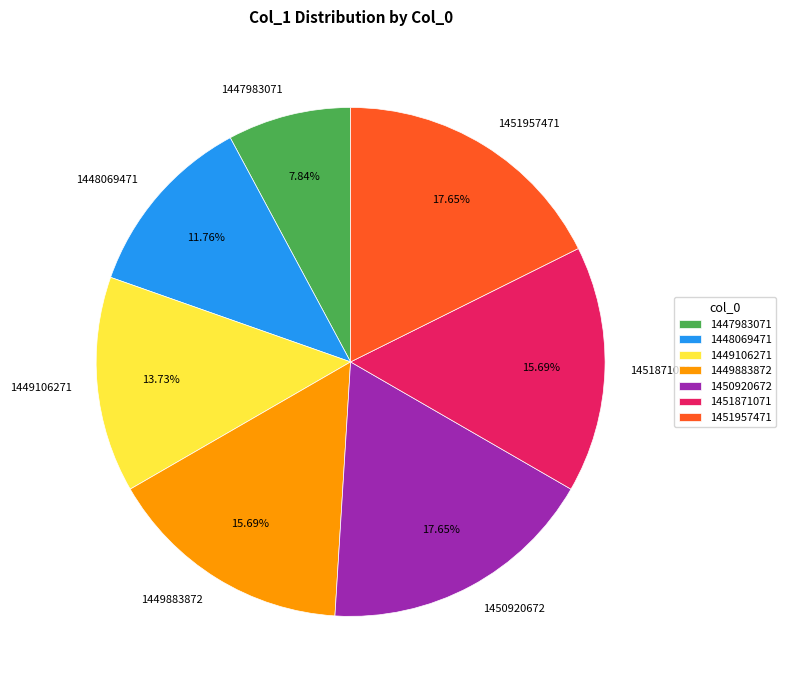

Is the sum of 1449883872 and 1450920672 greater than half?

No